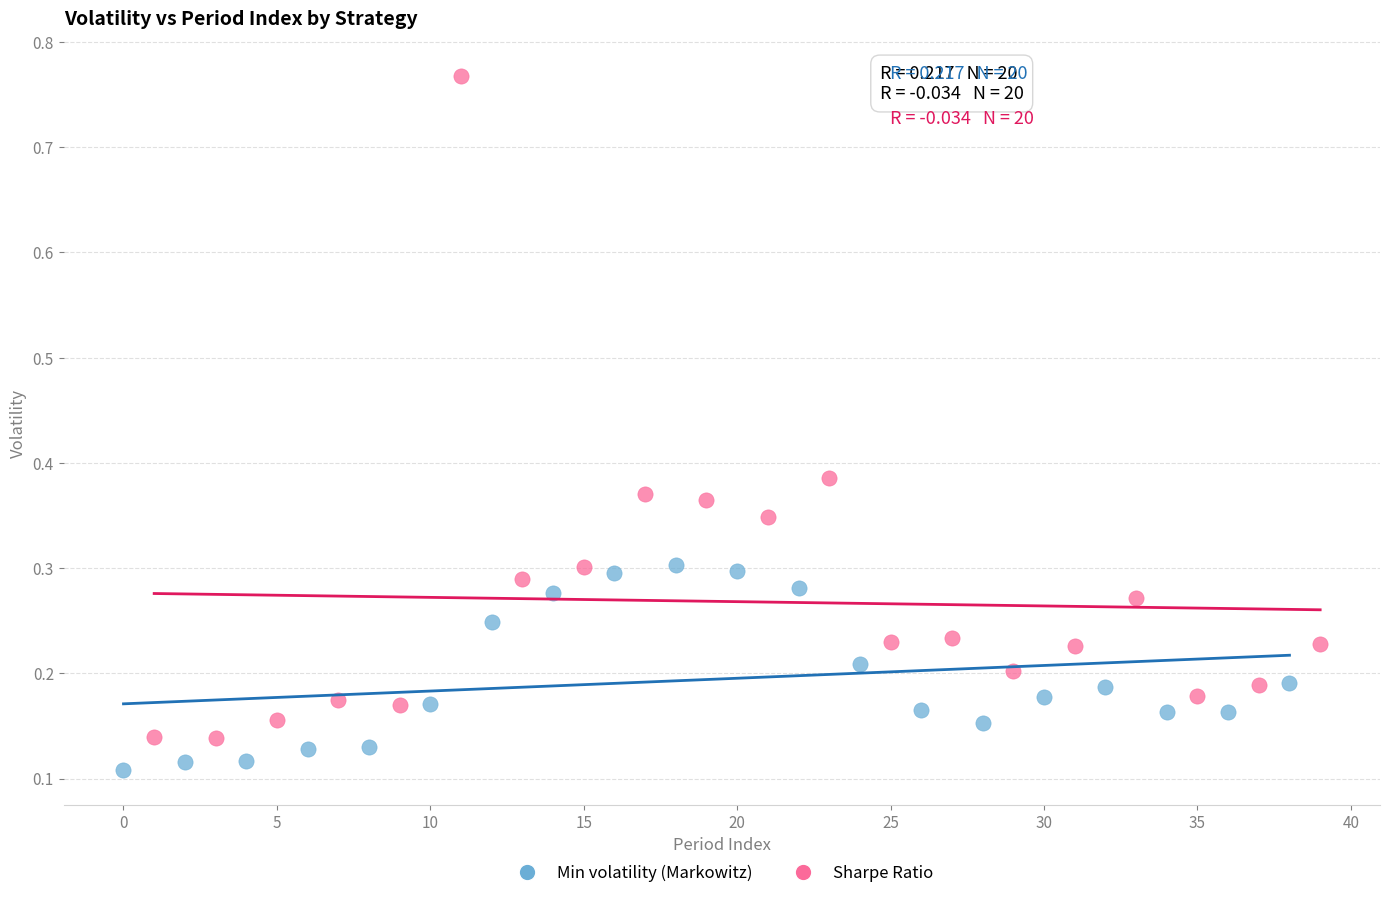

Which series reaches the maximum Y coordinate?

Sharpe Ratio